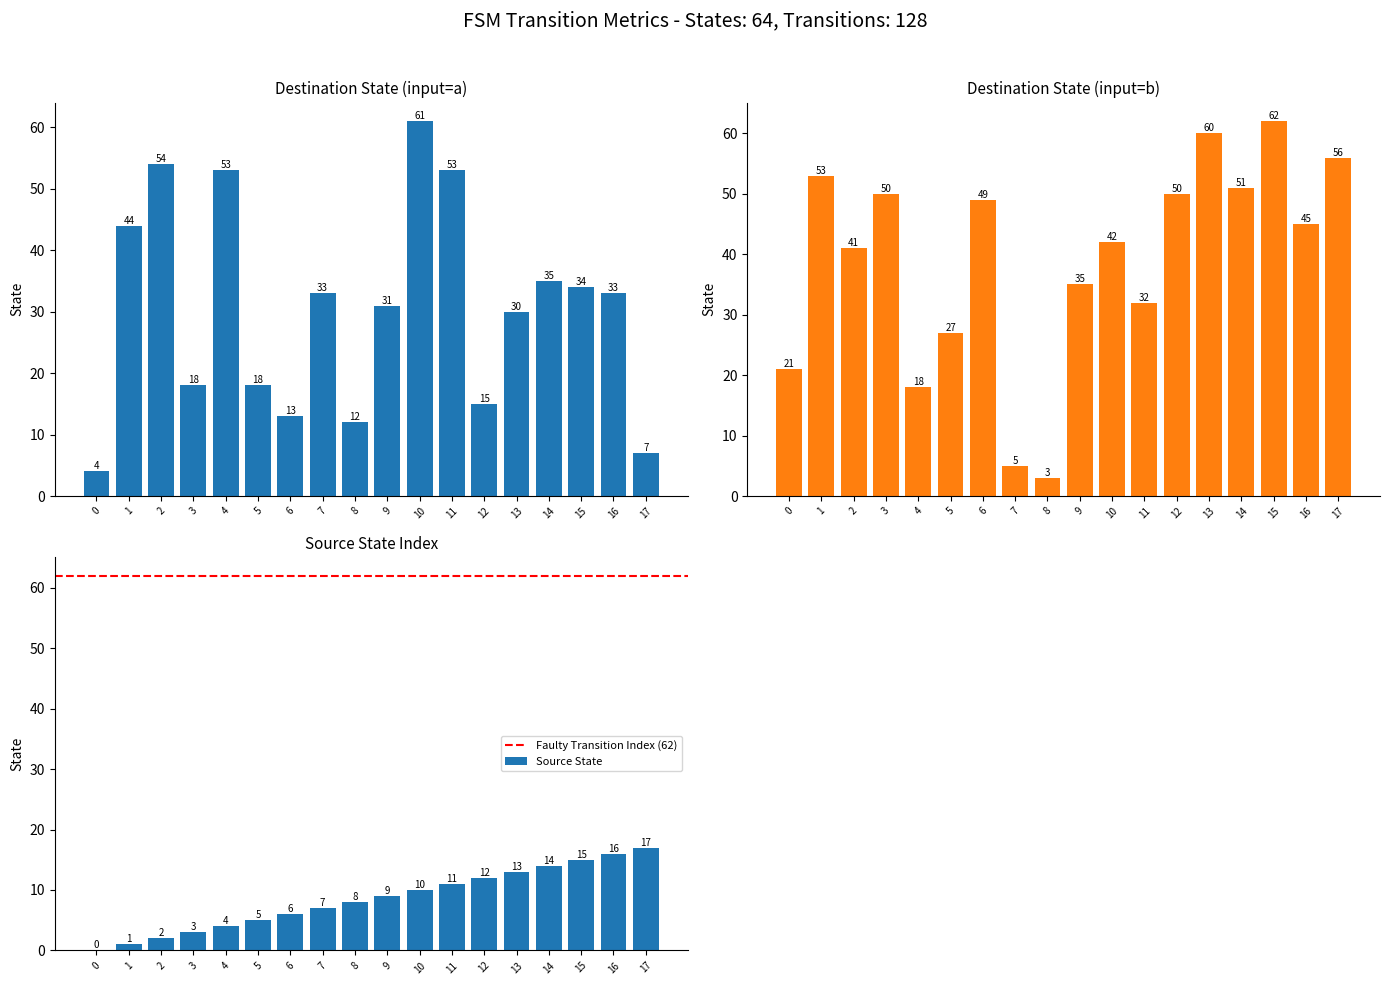

Does the chart contain any negative values?

No